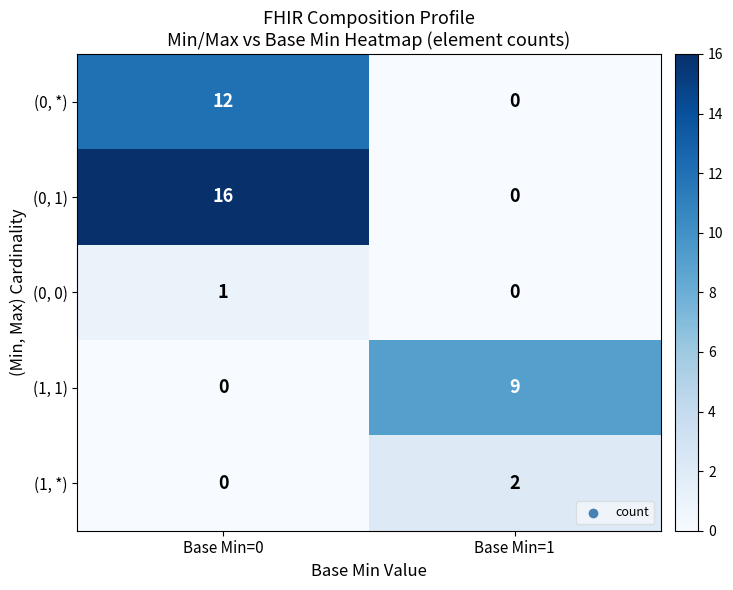

Which series has the widest spread of values?

(0, 1)